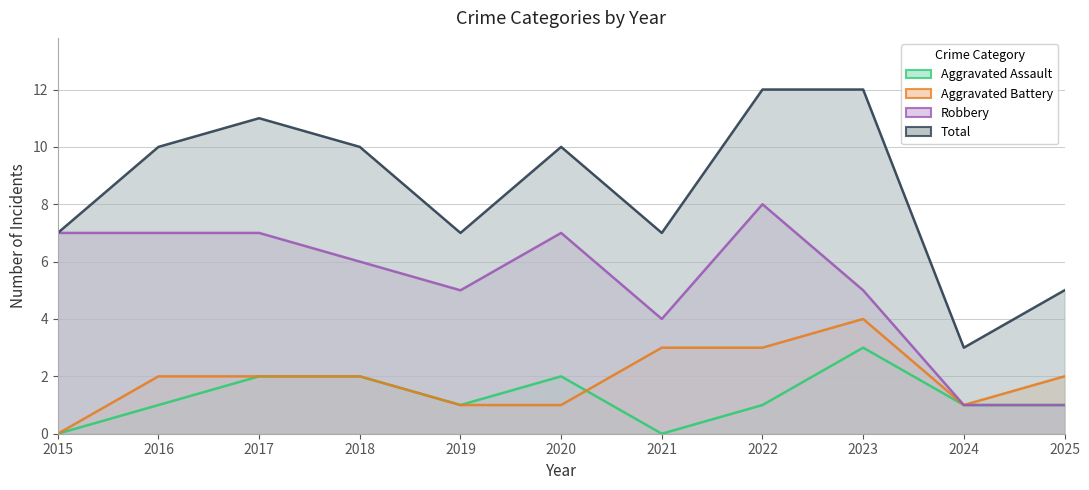

Which series has the largest total across all categories?

Total